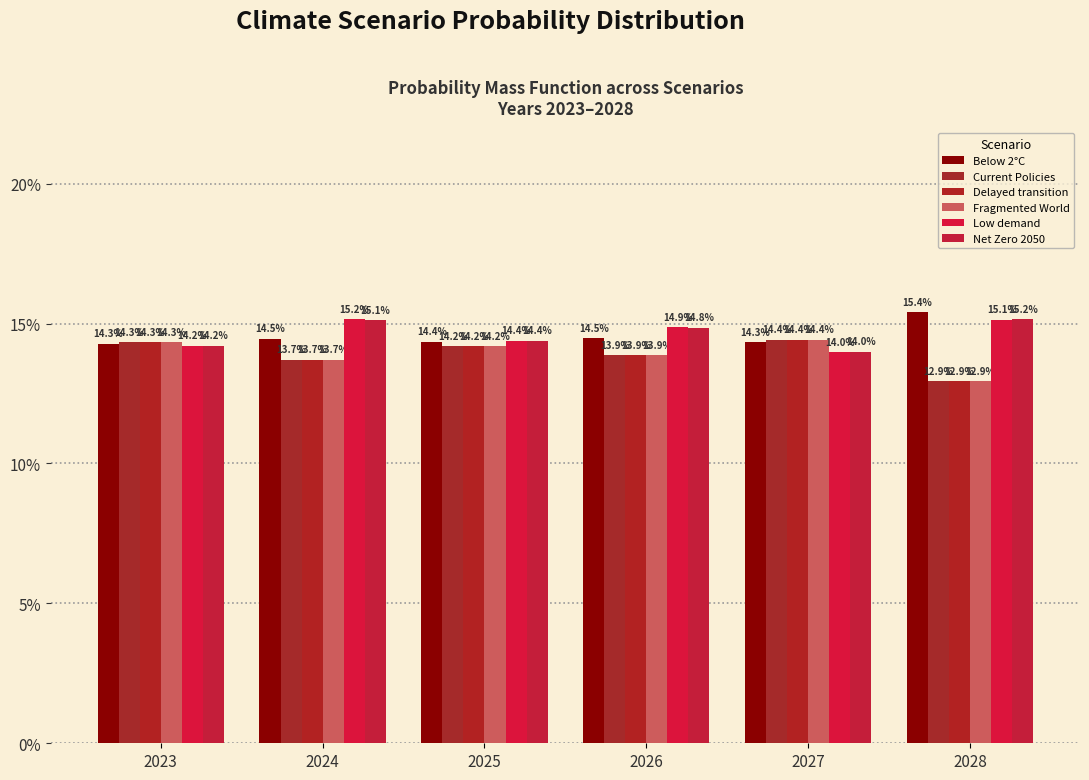

Count the Current Policies values in the range 0 to 1.

6